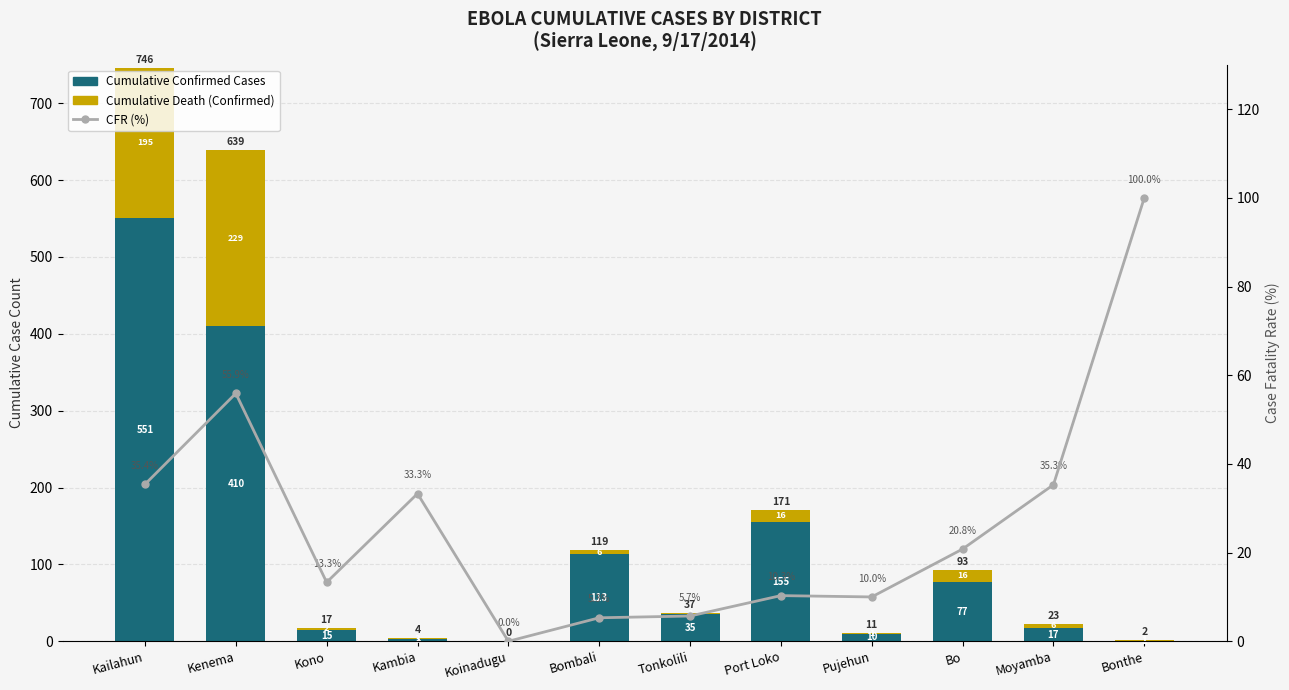

What position from the left is Kambia?

4